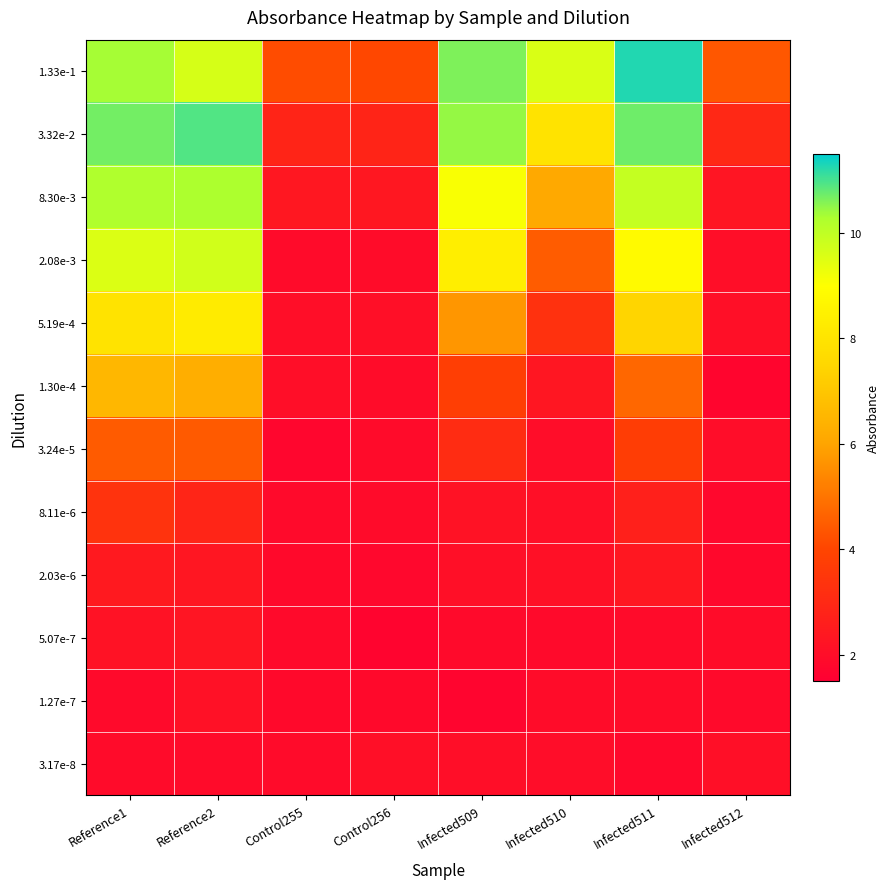

Which series changed the most between Control256 and Infected512?

1.33e-1